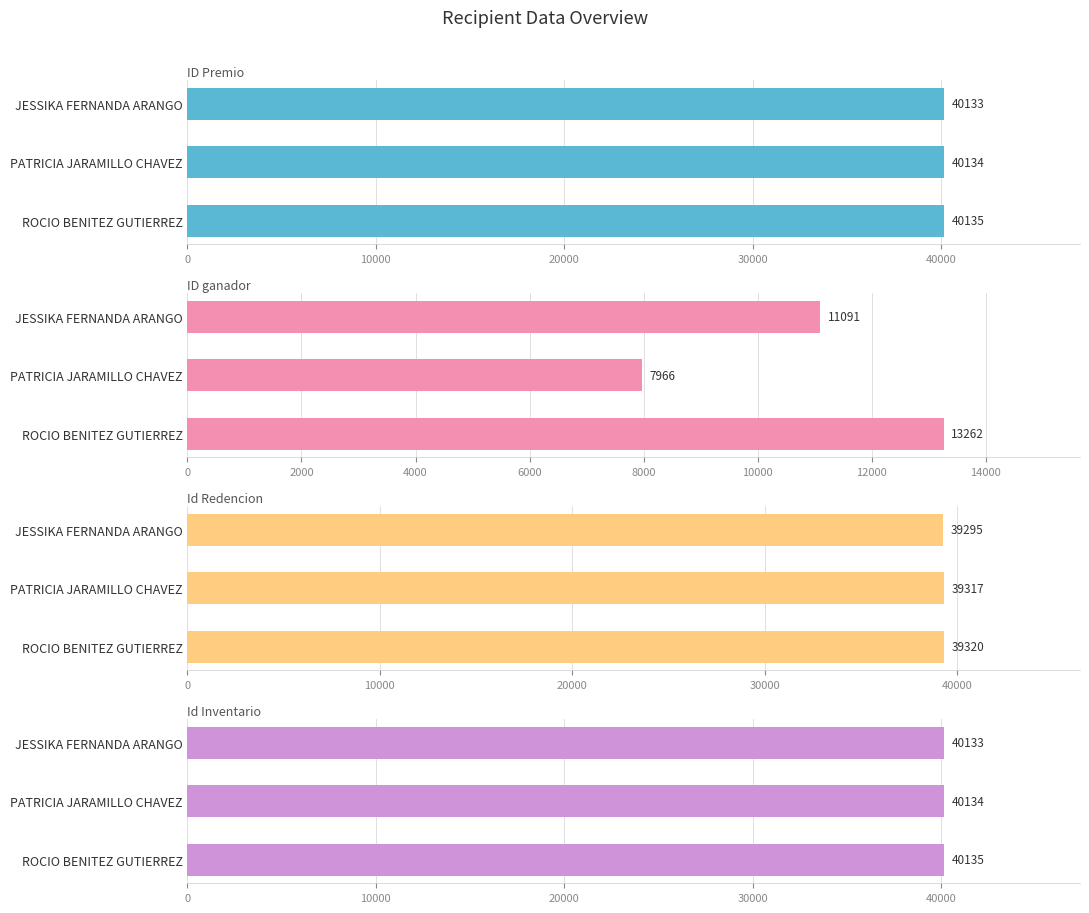

What is the value of the Id Inventario bar at the 3rd from the left?

40135